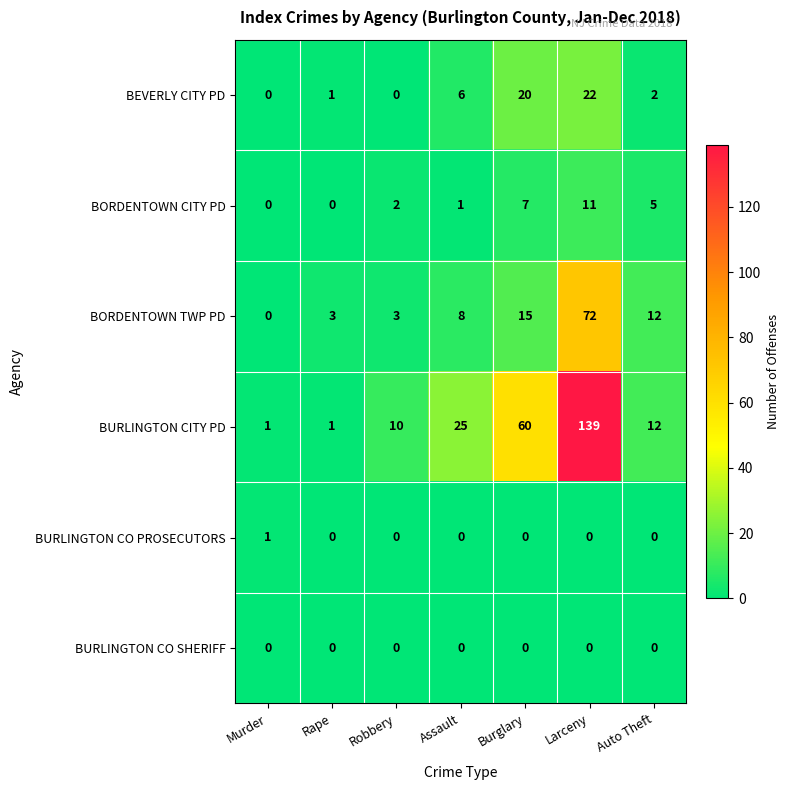

Which label corresponds to the largest value in the chart?

Larceny